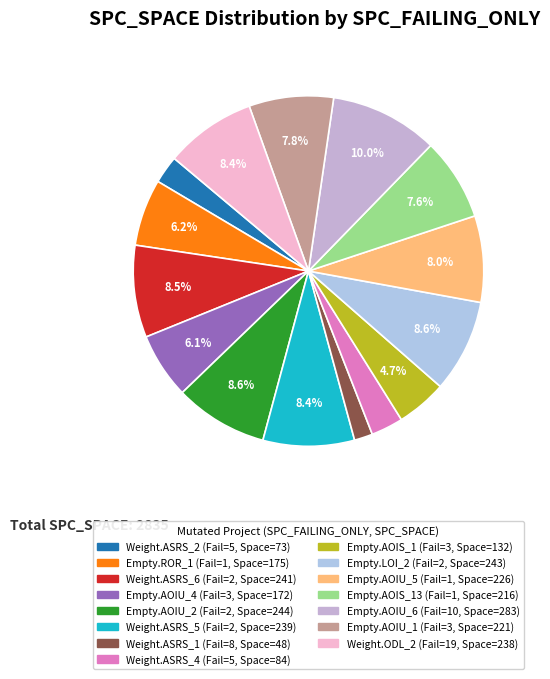

Count the number of slices in the pie.

15